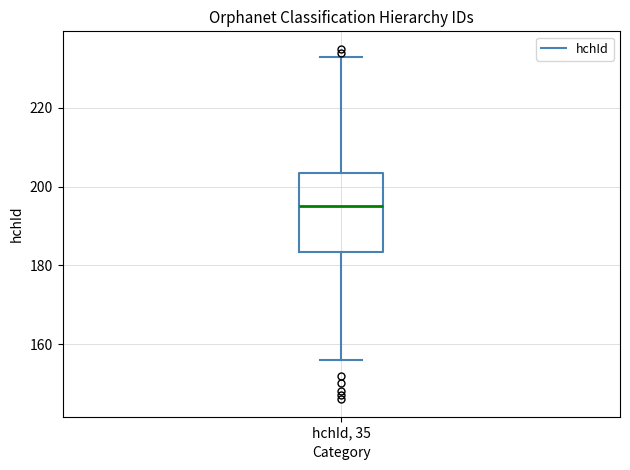

Transcribe this box plot: give where the median line is, the range the box spans, and where the two whiskers end, as read against the y-axis. The values are not printed on the chart, so give them approximately, as read against the axis.

median 196, box 184 to 204, whiskers 156 to 234